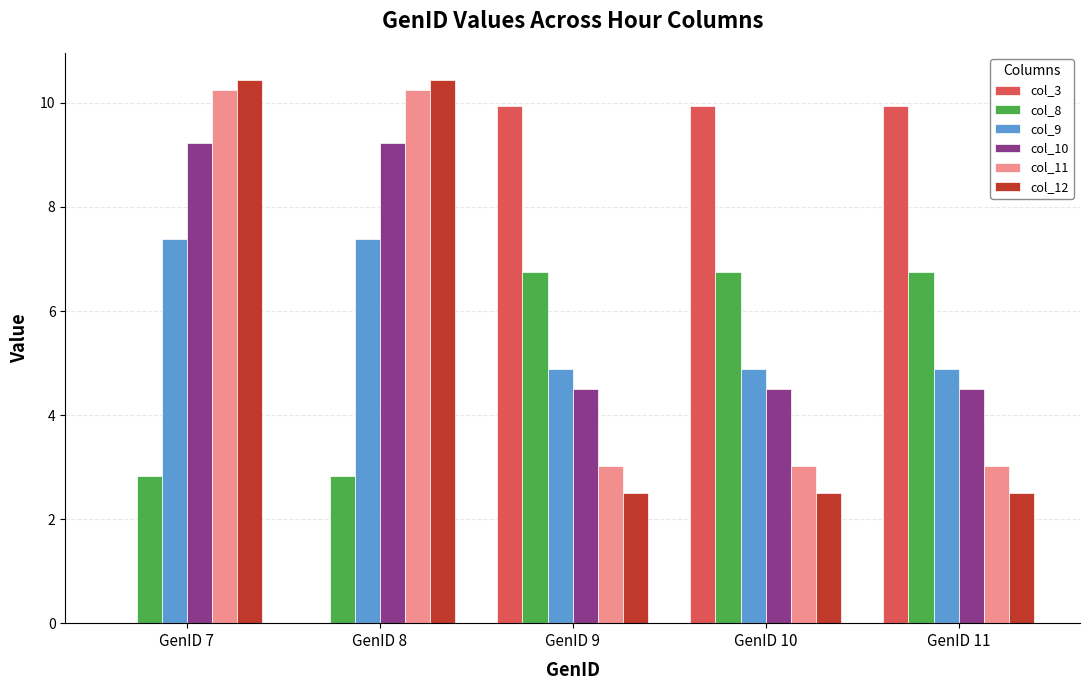

What is the sum of all col_10 values?

32.0